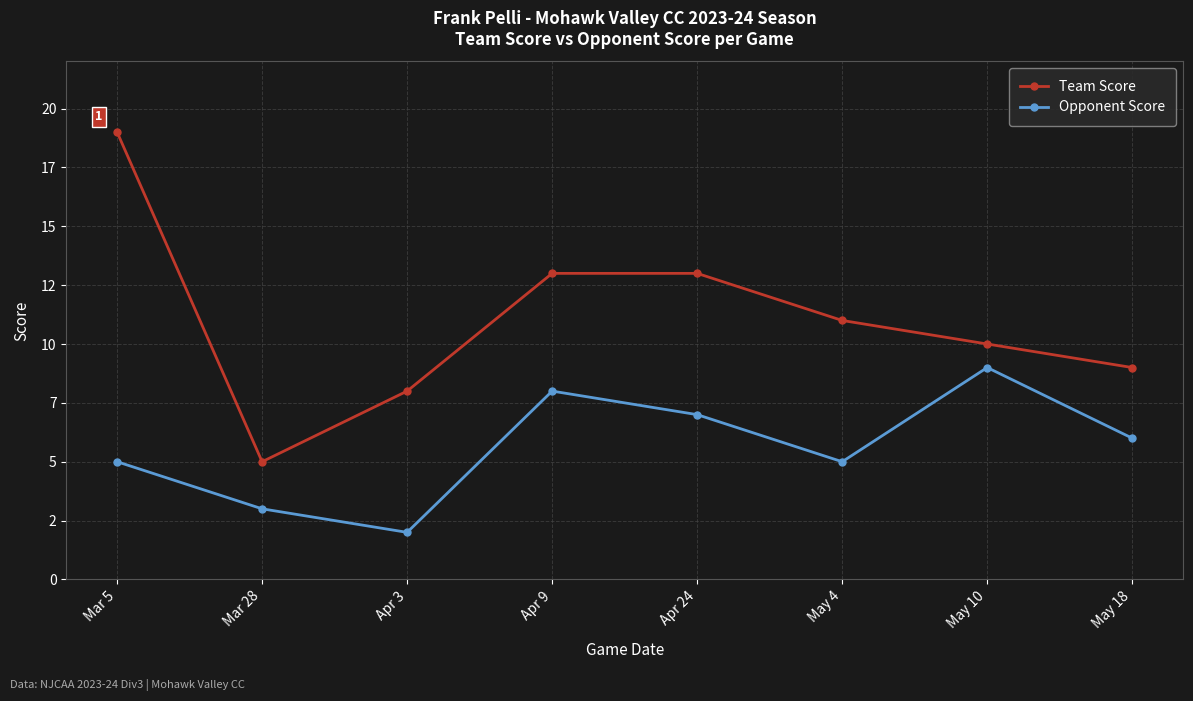

Reading right to left, extract all data points from this chart.

Team Score: May 18=9	May 10=10	May 4=11	Apr 24=13	Apr 9=13	Apr 3=8	Mar 28=5	Mar 5=19
Opponent Score: May 18=6	May 10=9	May 4=5	Apr 24=7	Apr 9=8	Apr 3=2	Mar 28=3	Mar 5=5